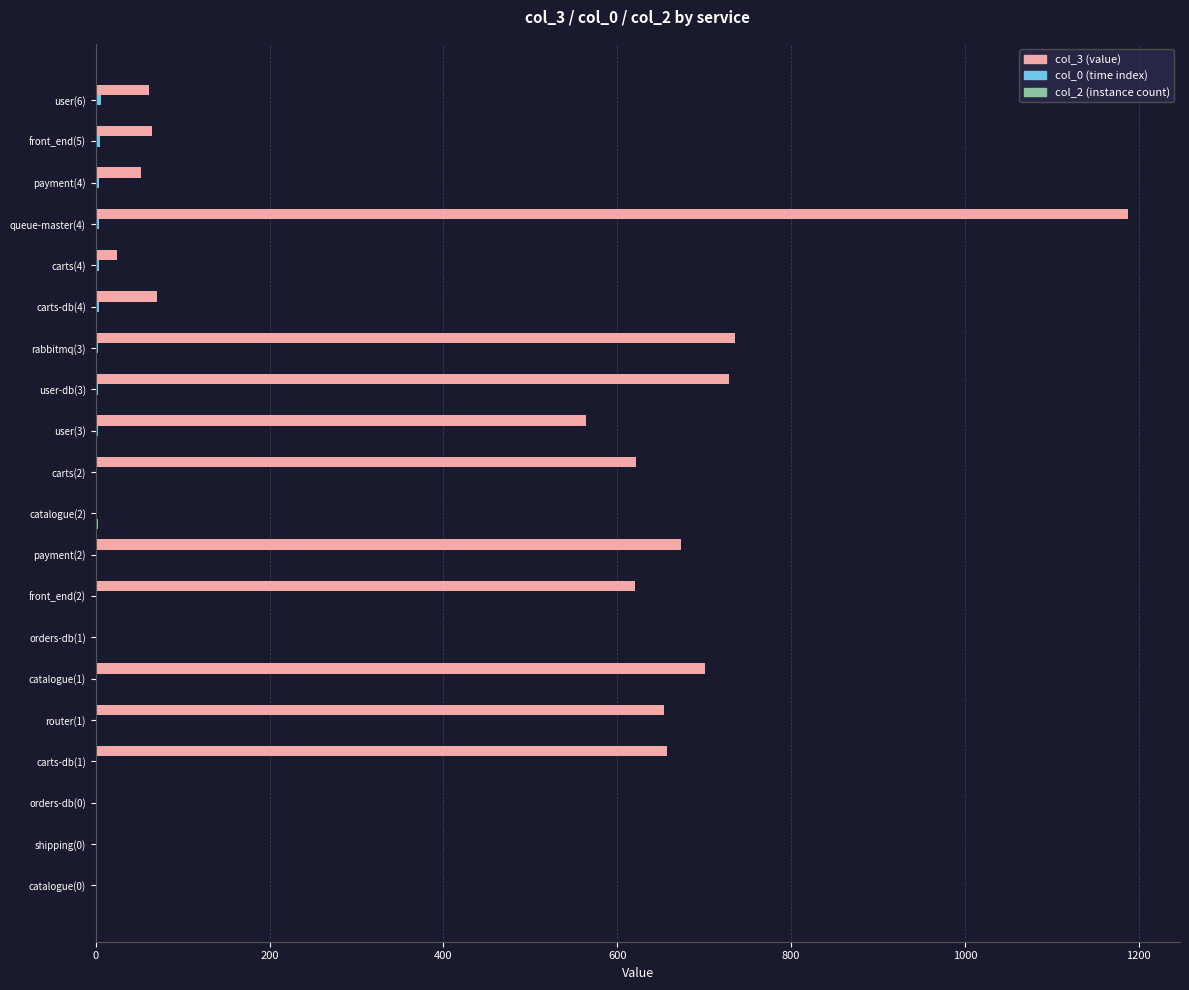

Which category has the highest value across all series?

queue-master(4)